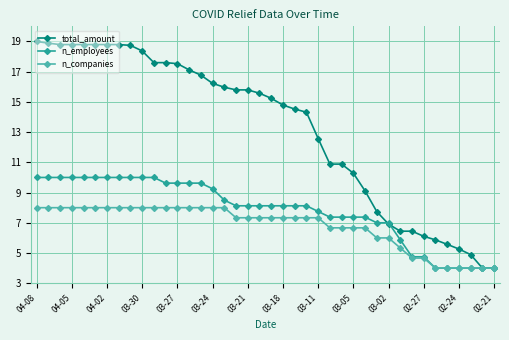

List the series in order of their peak value, highest first.

total_amount, n_employees, n_companies